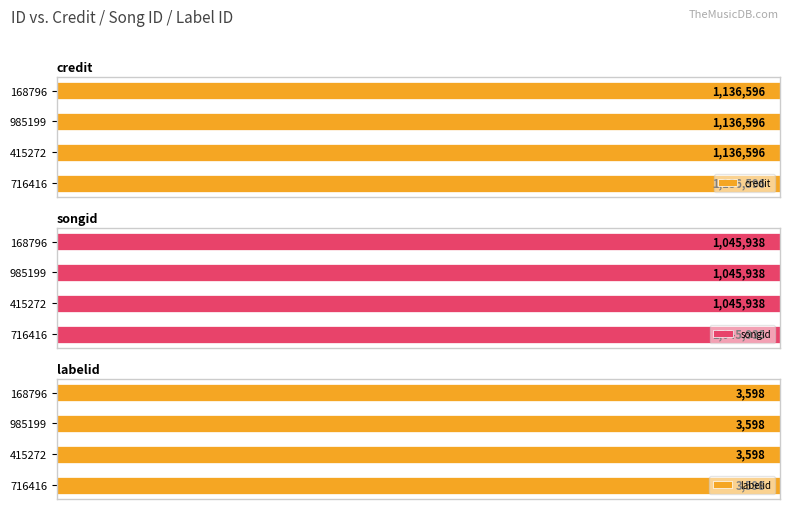

What is the greatest value displayed?

1136596